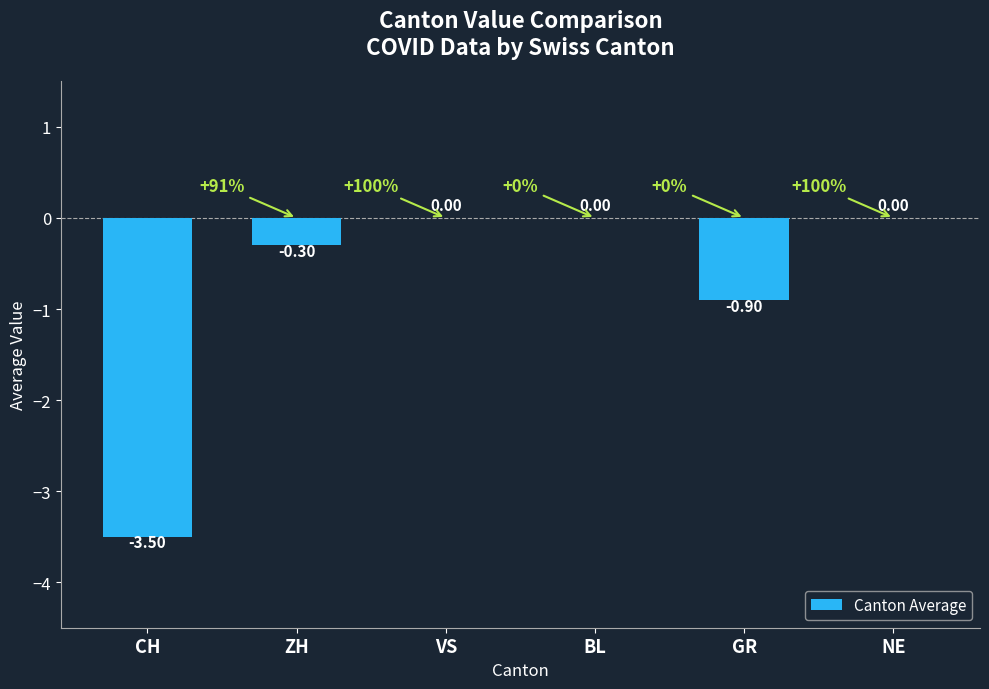

What is the sum of all values?

-4.7